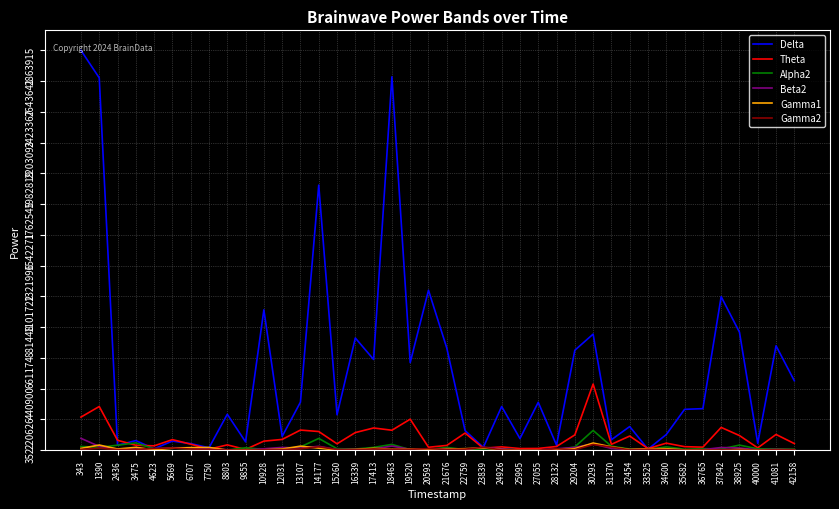

What are all the series names shown in the legend?

Delta, Theta, Alpha2, Beta2, Gamma1, Gamma2